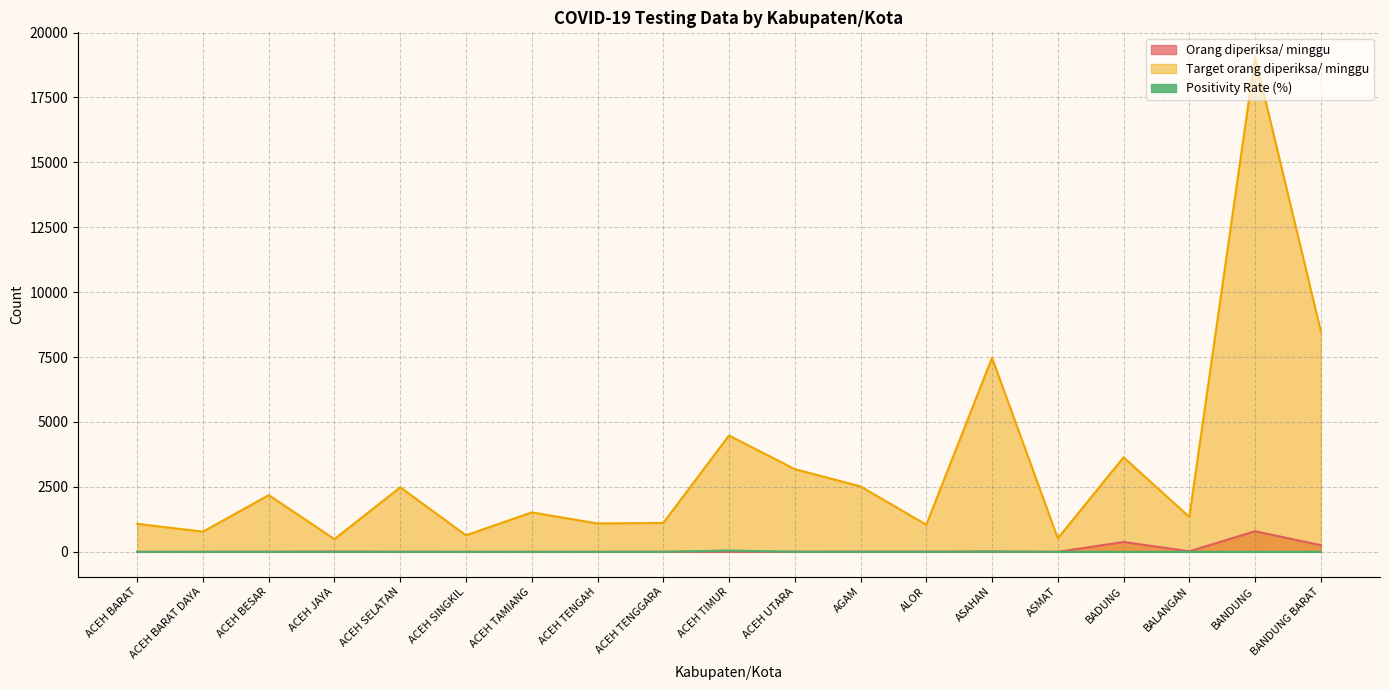

How many lines are shown in the chart?

3